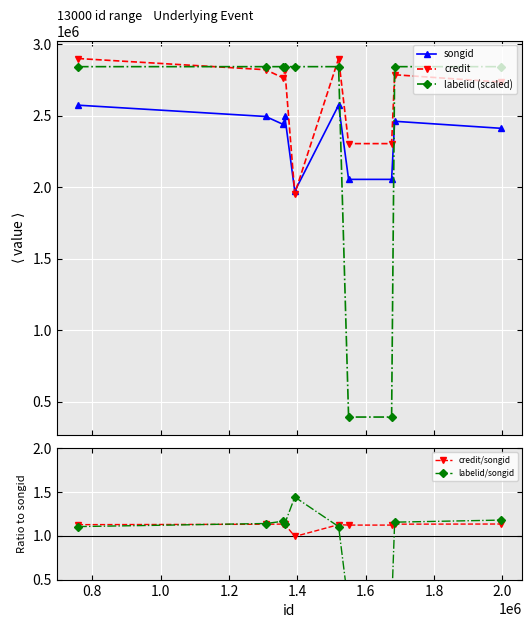

What is the maximum value for songid?

2574194.0